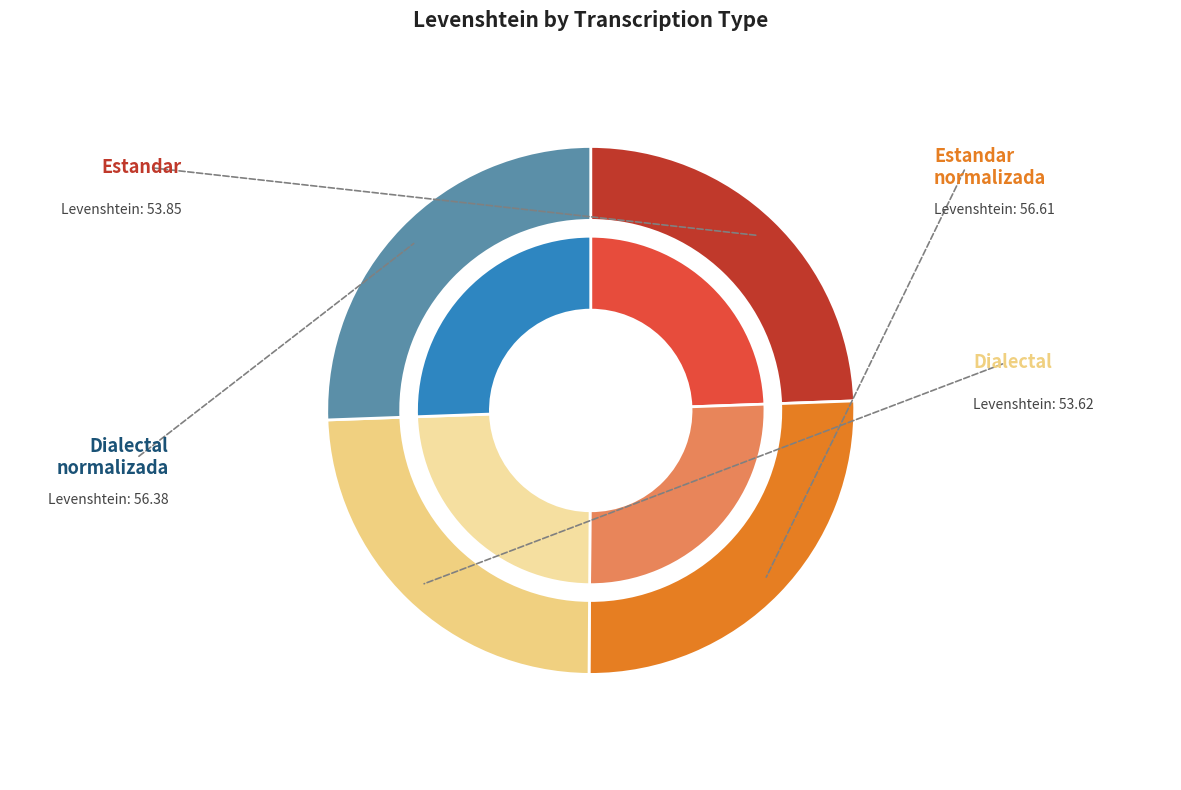

How many slices are in this pie chart?

4